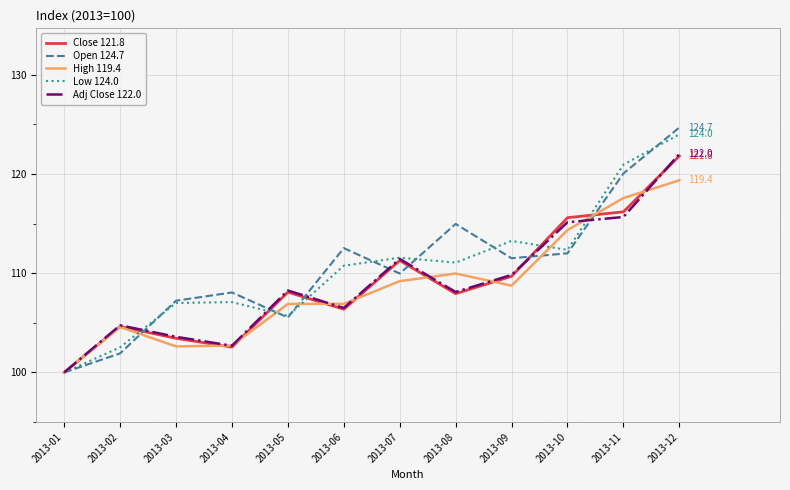

Where is the first local maximum for Close 121.8?

2013-02